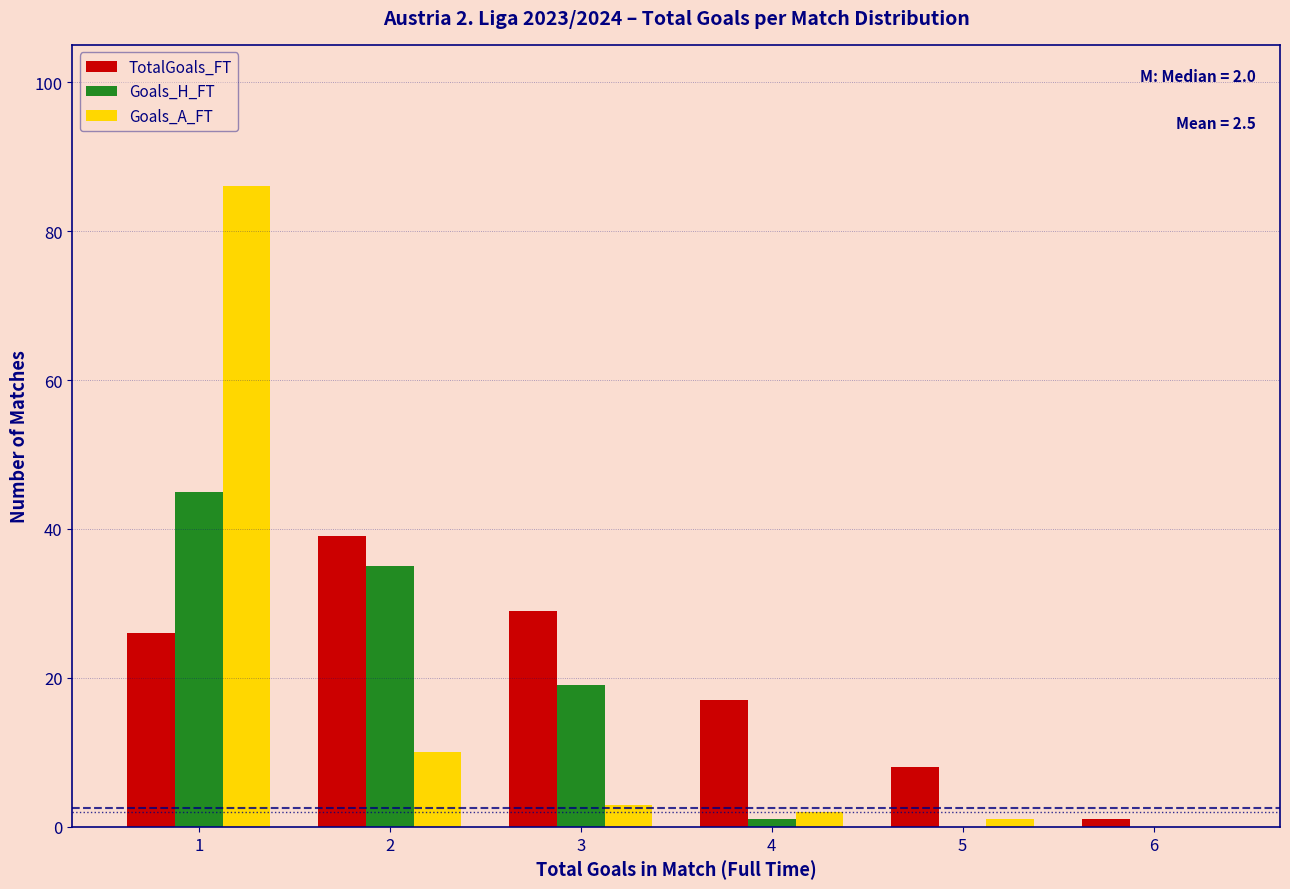

Reading left to right, list all the values displayed in this chart.

TotalGoals_FT: 1=26	2=39	3=29	4=17	5=8	6=1
Goals_H_FT: 1=45	2=35	3=19	4=1	5=0	6=0
Goals_A_FT: 1=86	2=10	3=3	4=2	5=1	6=0